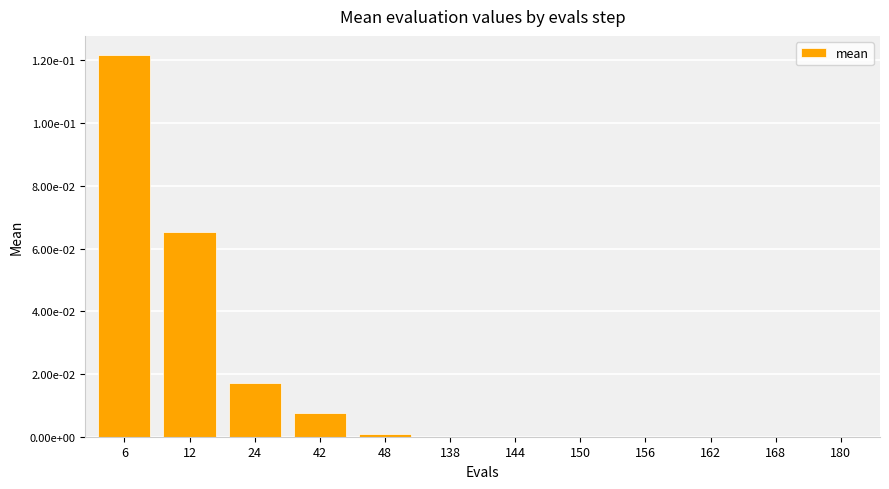

Is it true that the value at 48 is 0.0?

True